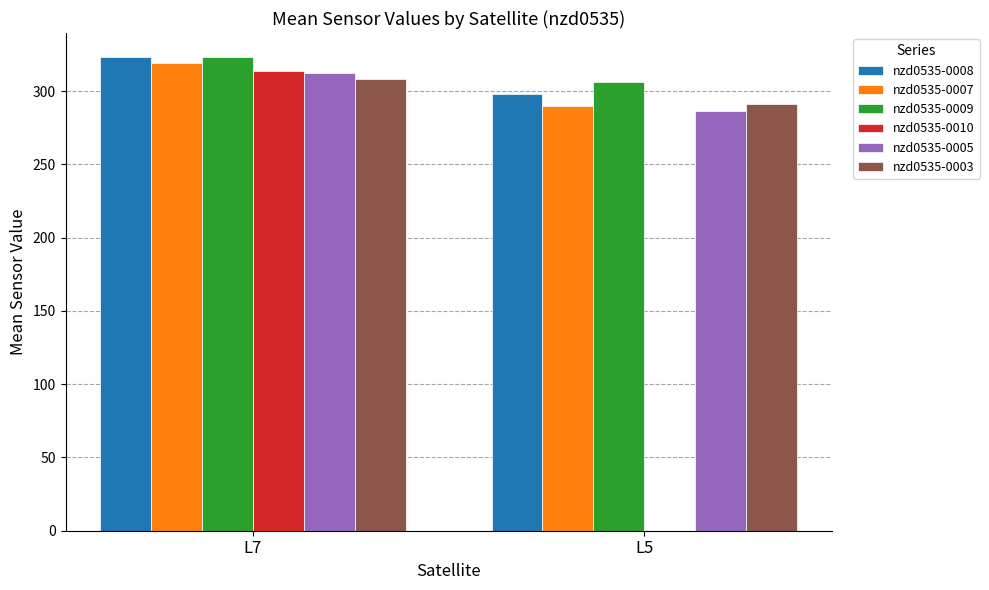

At which label is nzd0535-0008 closest to 310?

L5